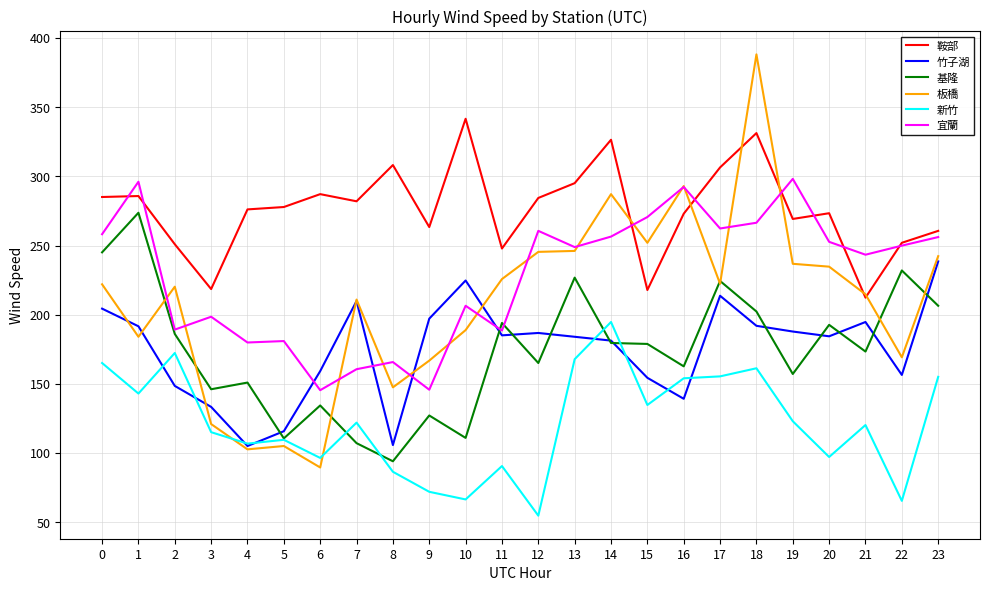

At how many categories does at least one series exceed 228?

23